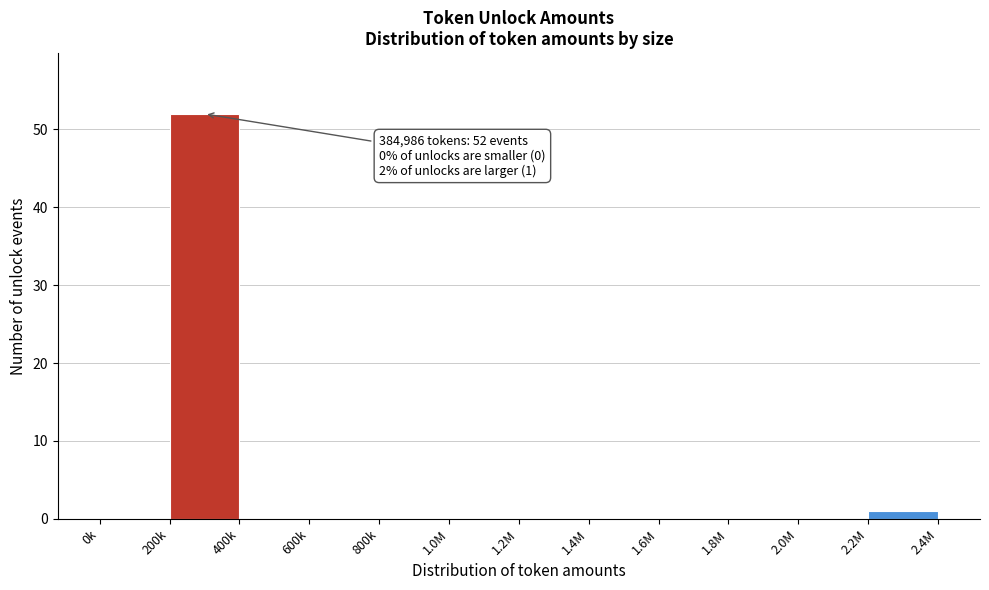

Reading left to right, extract all data points from this chart.

0k=0	200k=52	400k=0	600k=0	800k=0	1.0M=0	1.2M=0	1.4M=0	1.6M=0	1.8M=0	2.0M=0	2.2M=1